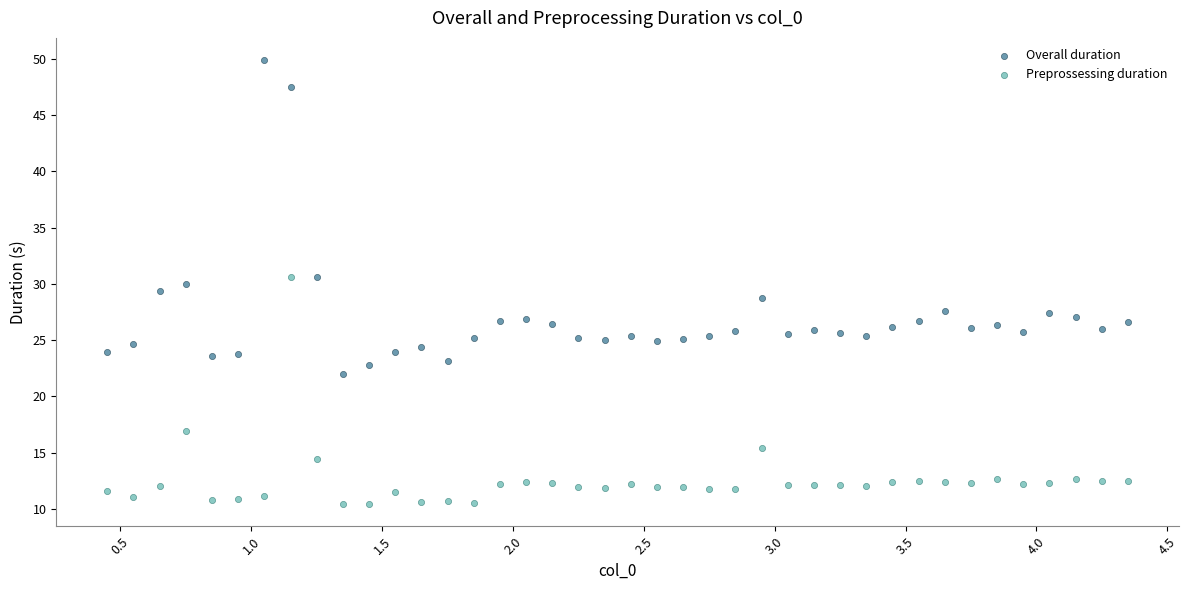

Which series has the largest Y range (max minus min)?

Overall duration